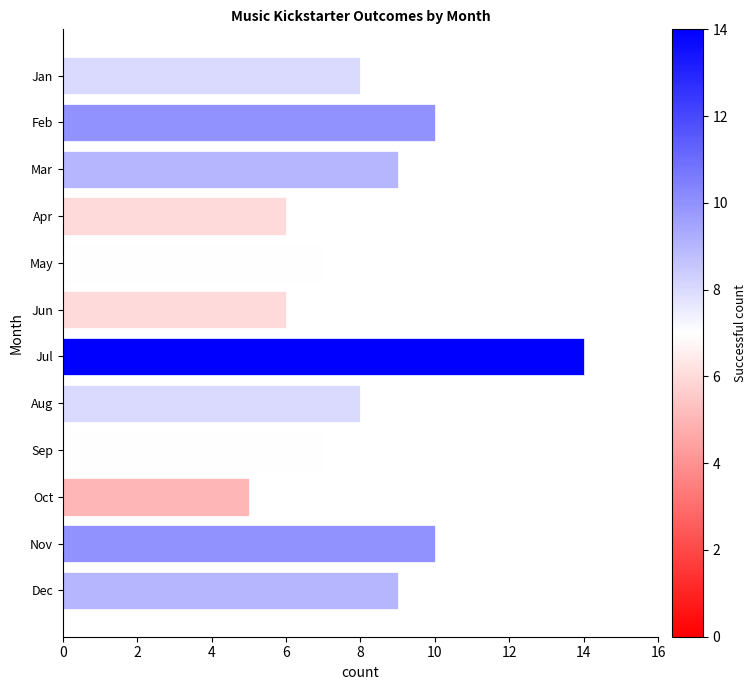

What is the average value of the successful series?

8